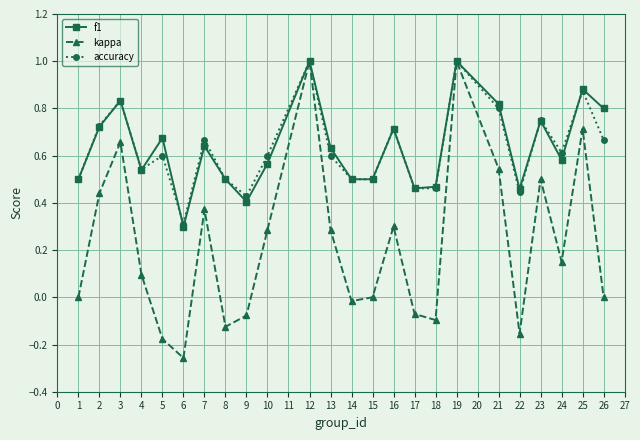

What are all the series names shown in the legend?

f1, kappa, accuracy